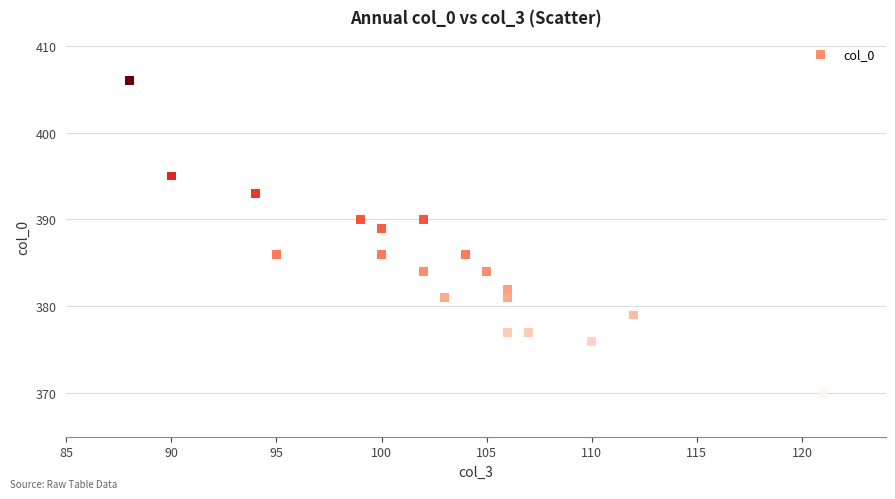

What Y value in the scatter plot is closest to 388?

389